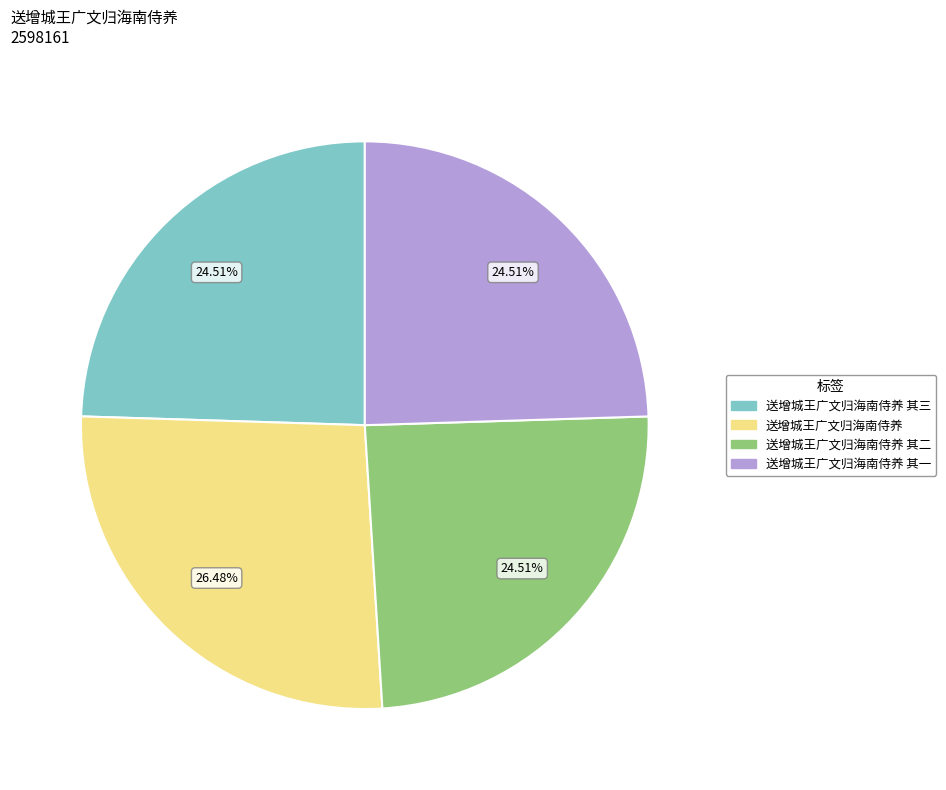

To the nearest percent, what is the average slice percentage?

25%